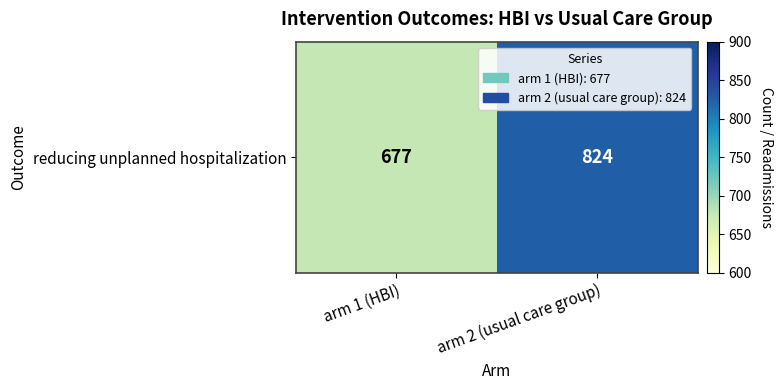

What is the minimum value shown in the chart?

677